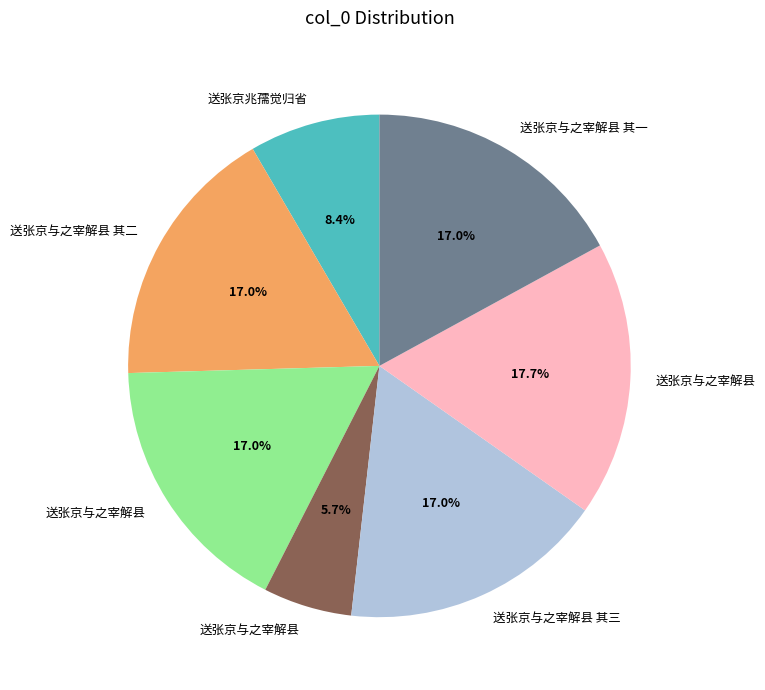

To the nearest percent, what is the difference between the largest and smallest slice percentages?

12%